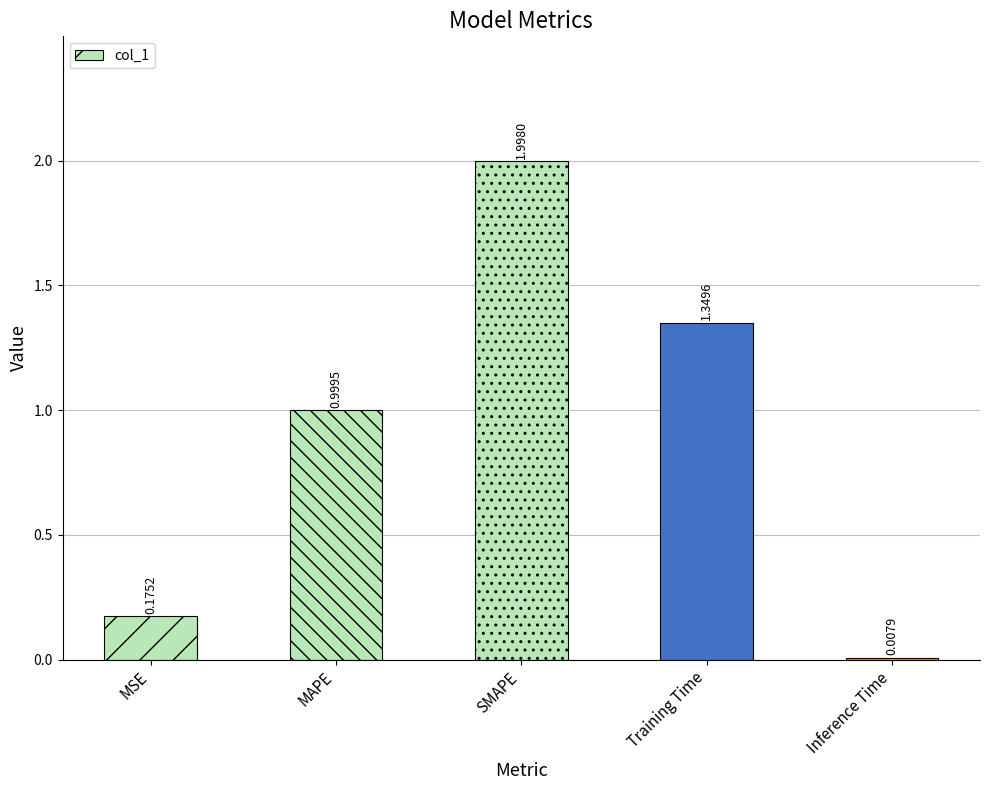

Approximately how many times larger is the value at MSE compared to Training Time?

0.1